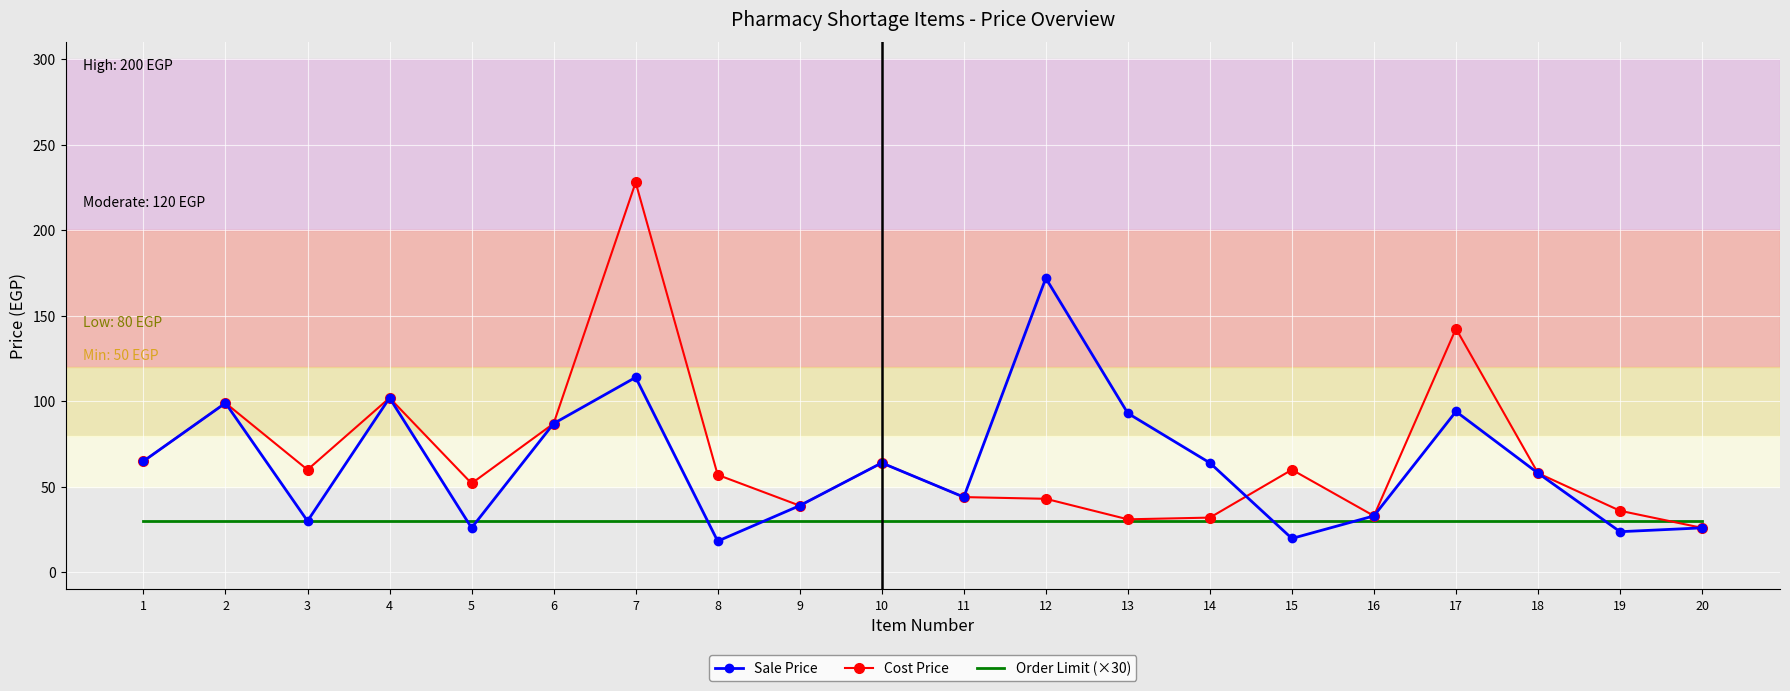

Rank the series by their maximum value, from lowest to highest.

Order Limit (×30), Sale Price, Cost Price